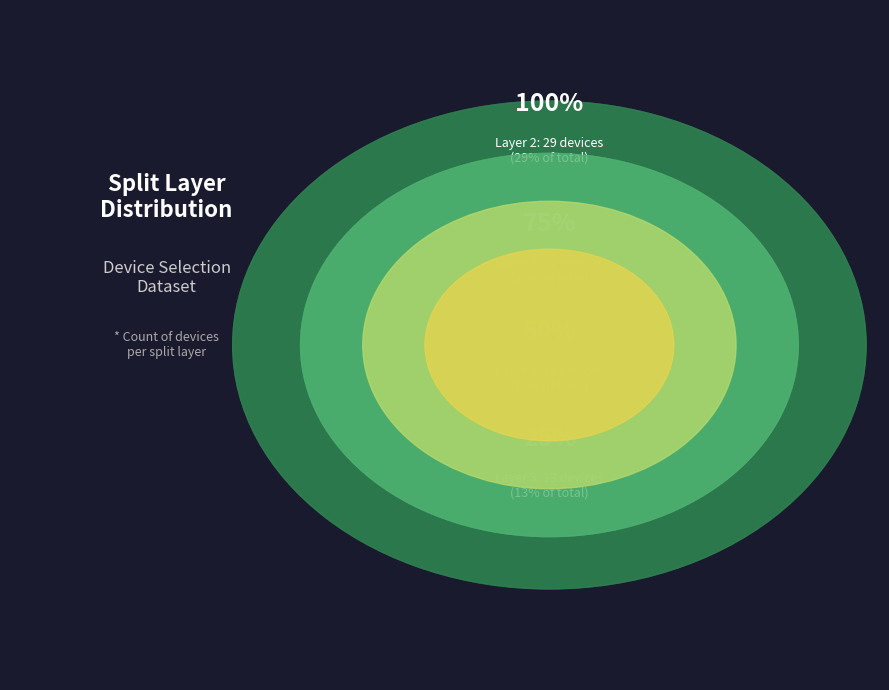

What is the change in value from 2 to 3?

-16